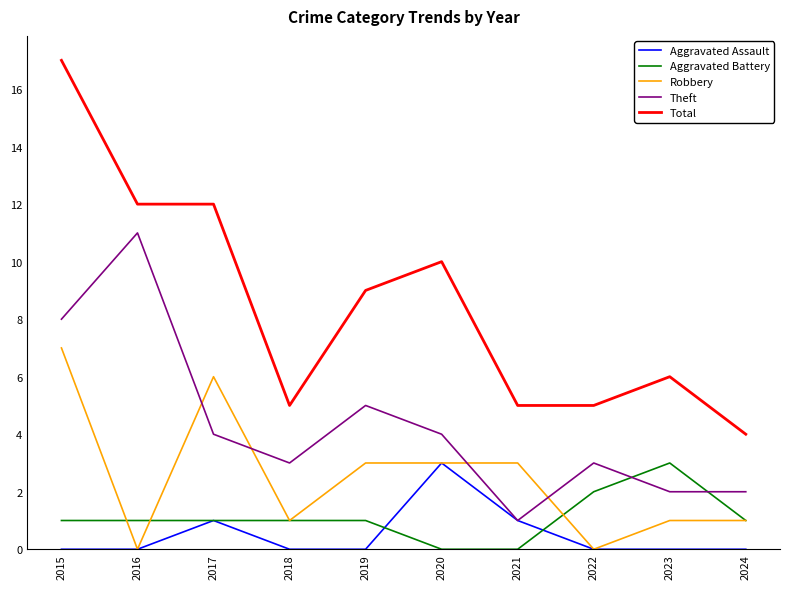

True or false: Aggravated Assault and Total cross at least once.

False